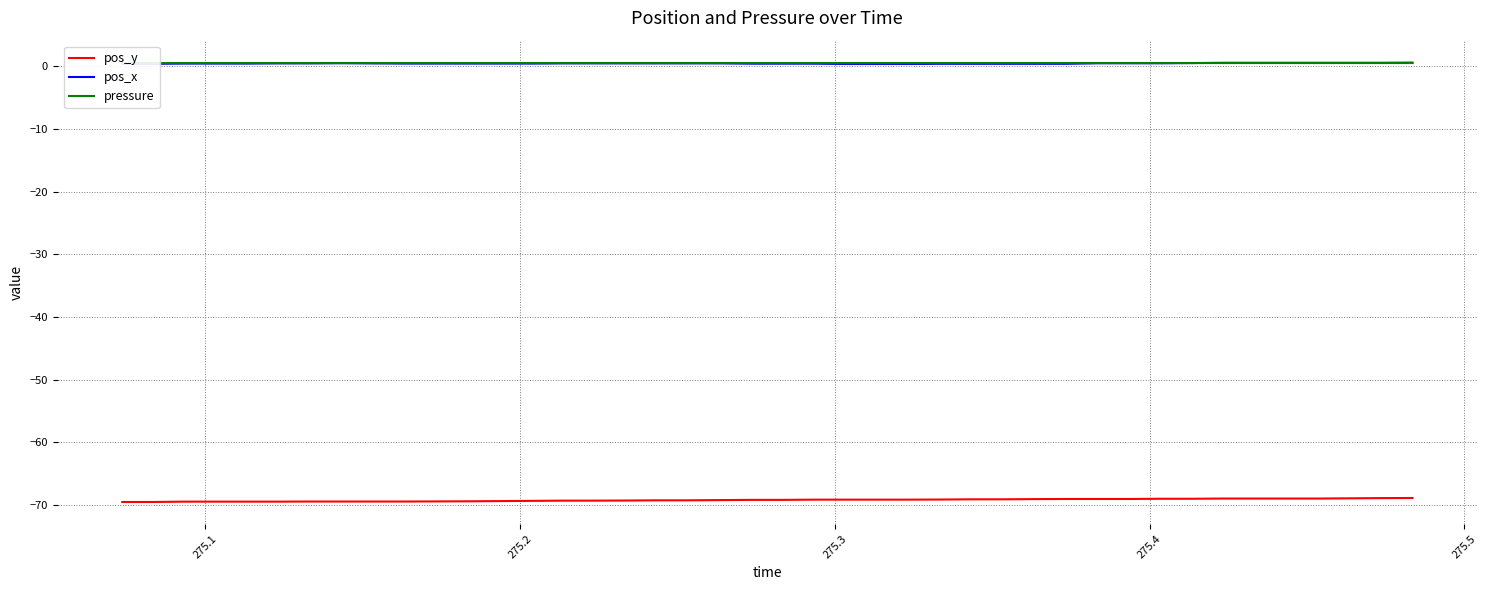

True or false: pos_y and pressure intersect in this chart.

False